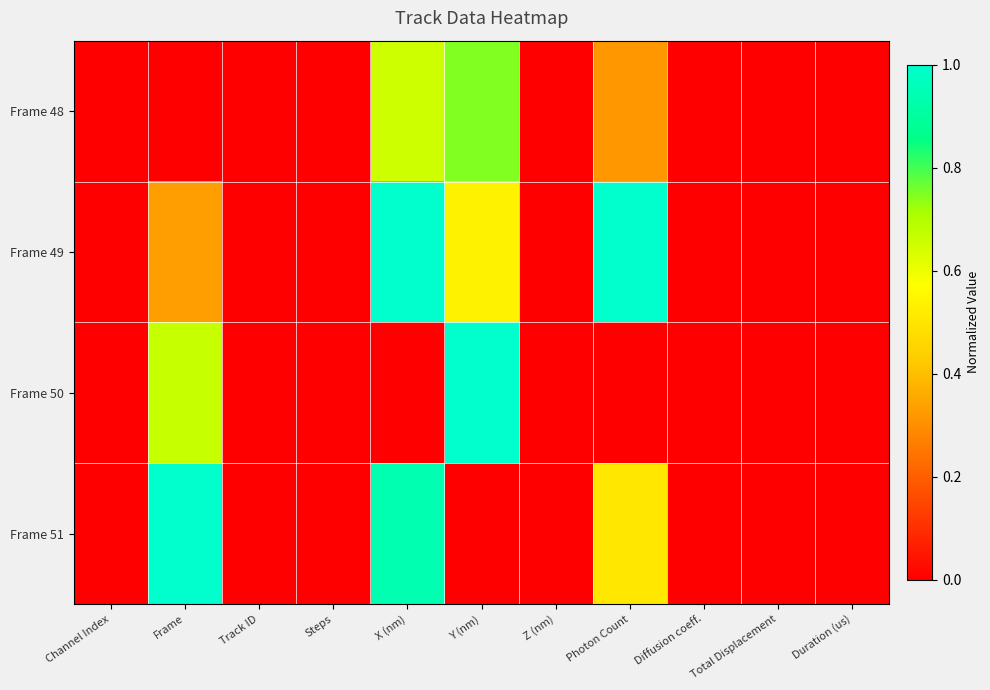

Reading left to right, list all the values displayed in this chart.

Frame 48: Channel Index=0.0	Frame=0.0	Track ID=0.0	Steps=0.0	X (nm)=0.7	Y (nm)=0.7	Z (nm)=0.0	Photon Count=0.3	Diffusion coeff.=0.0	Total Displacement=0.0	Duration (us)=0.0
Frame 49: Channel Index=0.0	Frame=0.3	Track ID=0.0	Steps=0.0	X (nm)=1.0	Y (nm)=0.5	Z (nm)=0.0	Photon Count=1.0	Diffusion coeff.=0.0	Total Displacement=0.0	Duration (us)=0.0
Frame 50: Channel Index=0.0	Frame=0.7	Track ID=0.0	Steps=0.0	X (nm)=0.0	Y (nm)=1.0	Z (nm)=0.0	Photon Count=0.0	Diffusion coeff.=0.0	Total Displacement=0.0	Duration (us)=0.0
Frame 51: Channel Index=0.0	Frame=1.0	Track ID=0.0	Steps=0.0	X (nm)=0.9	Y (nm)=0.0	Z (nm)=0.0	Photon Count=0.5	Diffusion coeff.=0.0	Total Displacement=0.0	Duration (us)=0.0